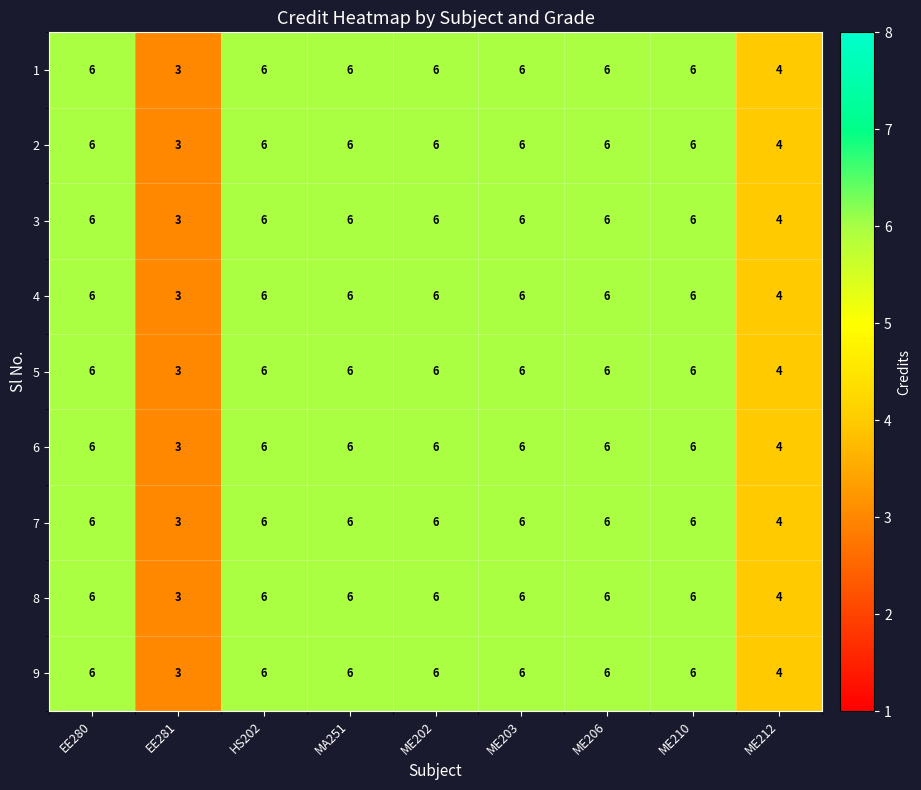

At how many categories does at least one series exceed 5?

7